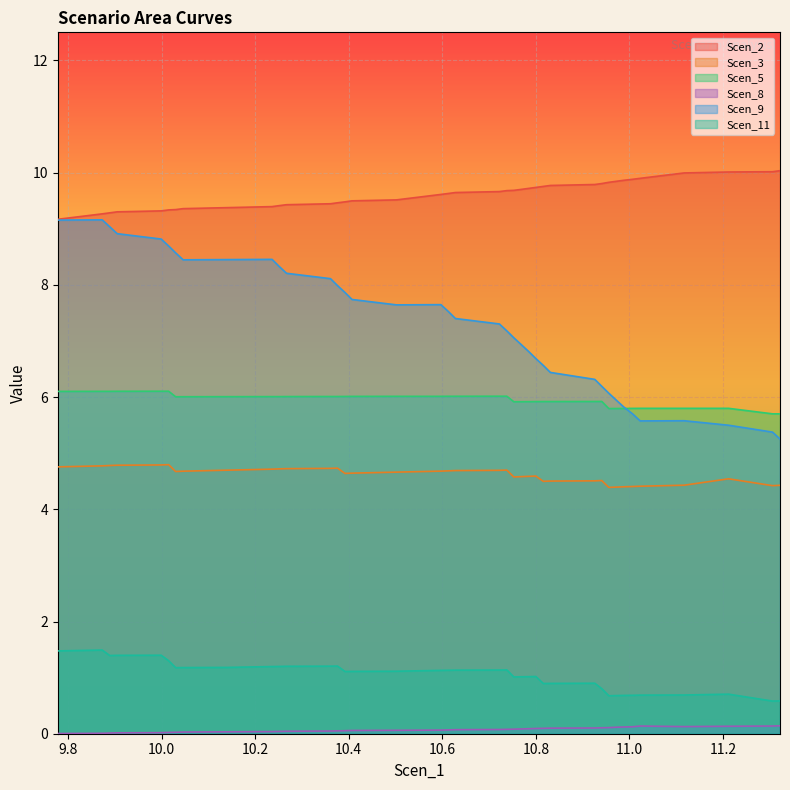

Which series has the largest total across all categories?

Scen_2